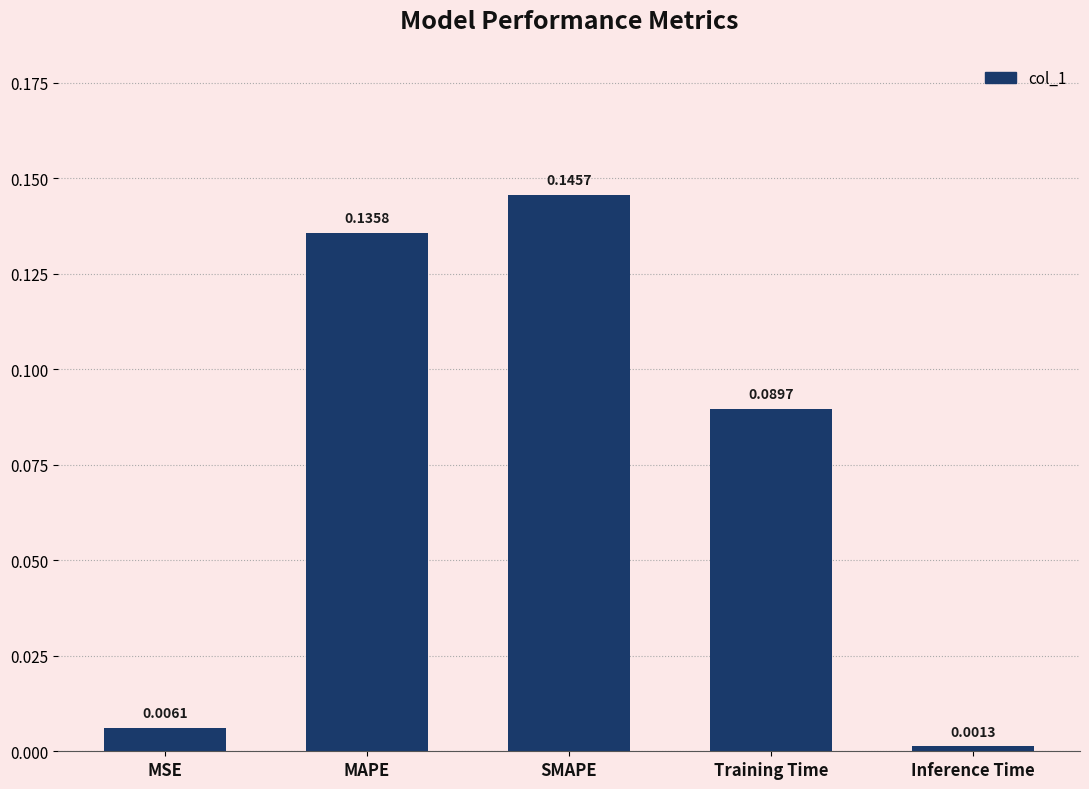

At which label is the value closest to 0?

Inference Time